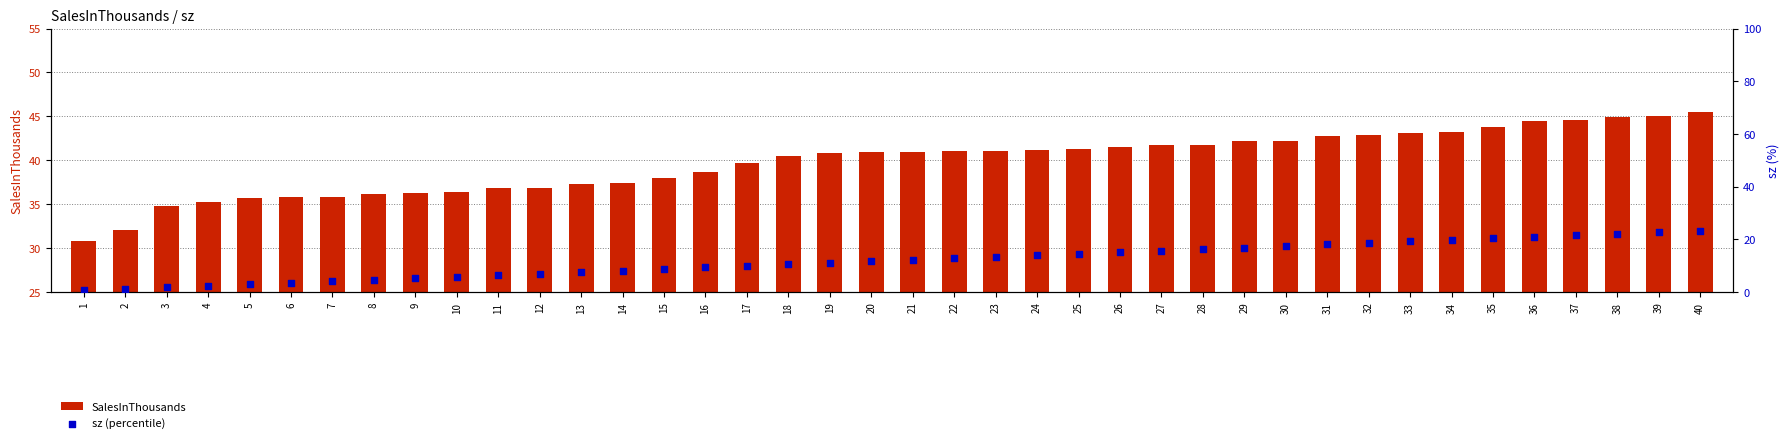

Which series has the largest total across all categories?

SalesInThousands